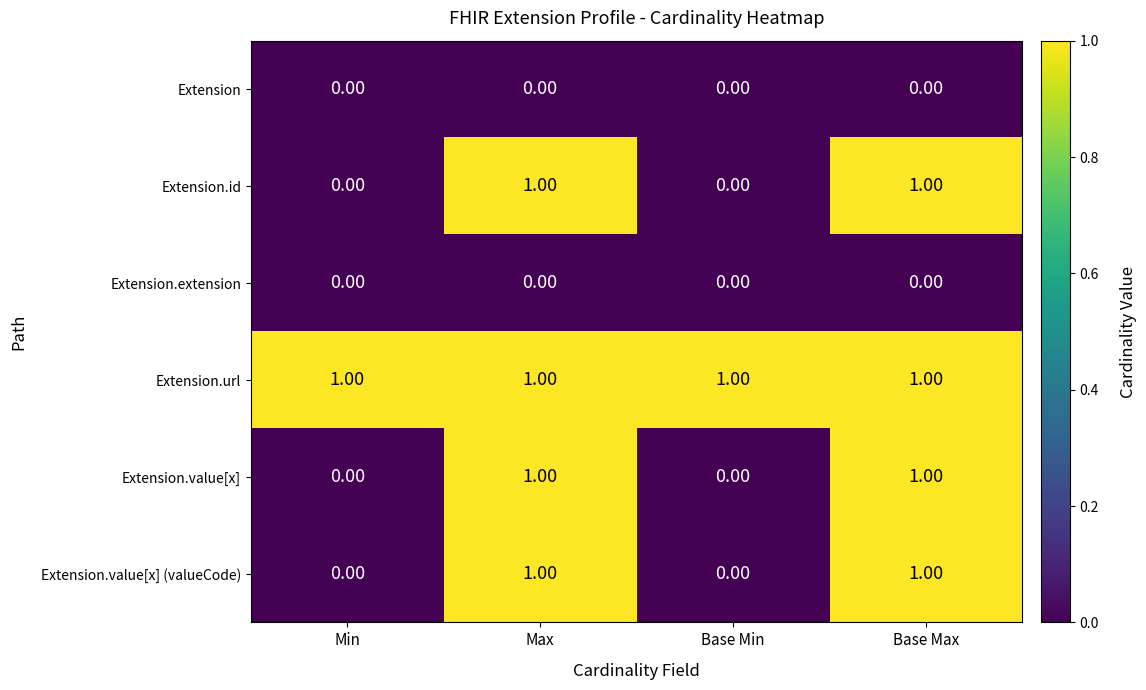

What is the total value across all series at Base Max?

4